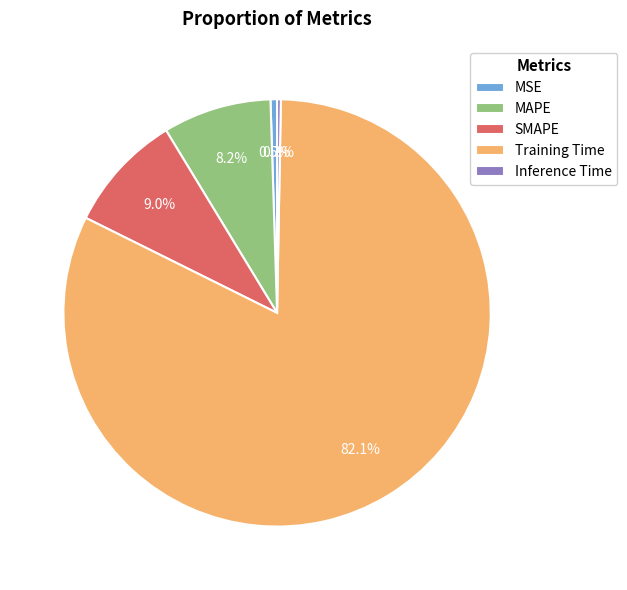

To the nearest percent, what is the combined percentage of MAPE and Training Time?

90%